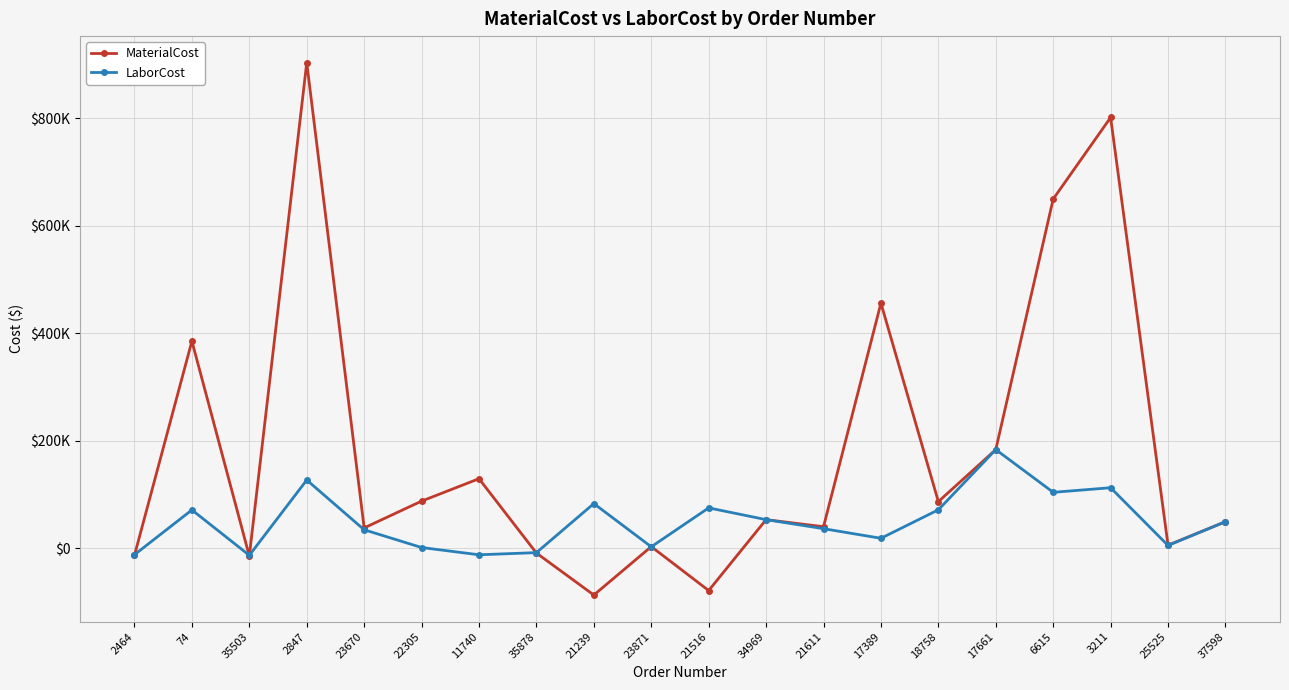

What is the sum of the MaterialCost values at 21516 and 37598?

-28758.1